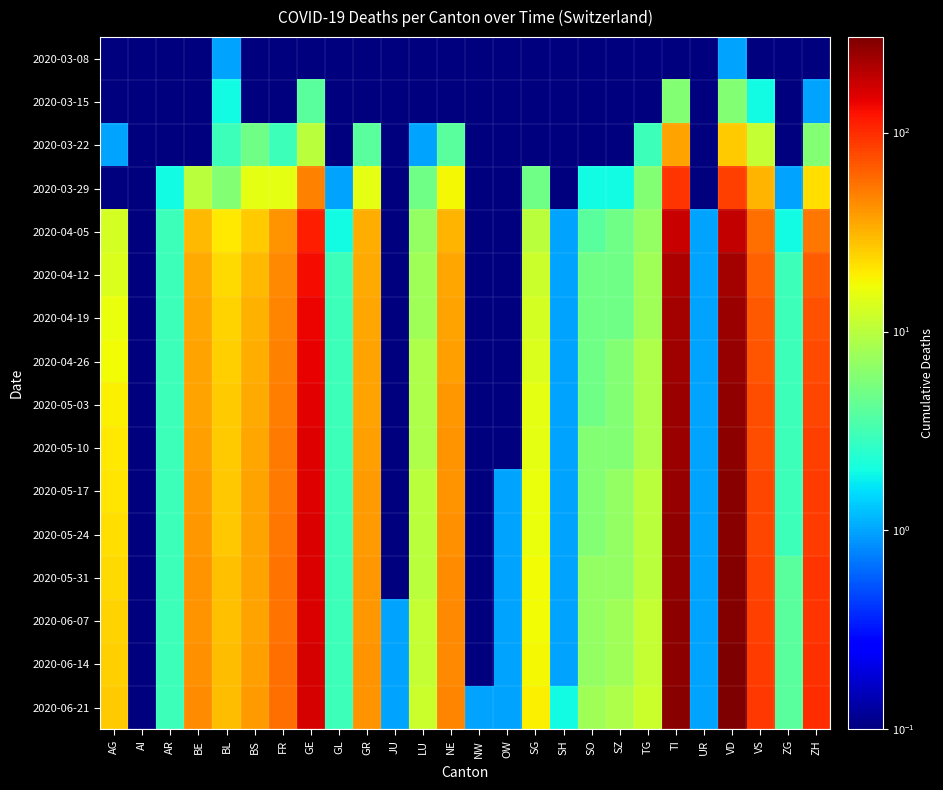

What is the smallest value displayed?

0.1